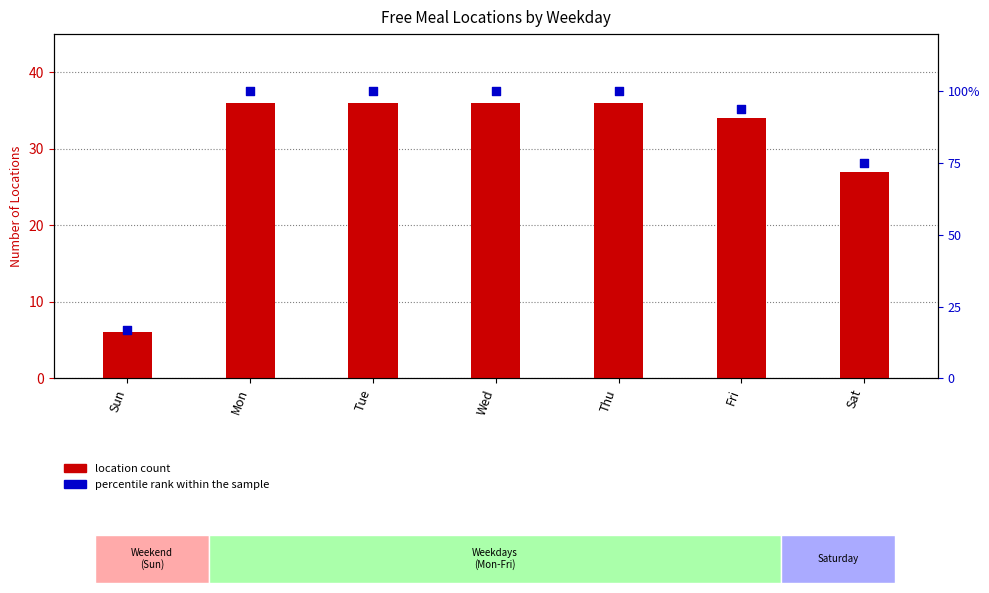

Which series has the largest total across all categories?

percentile rank within the sample